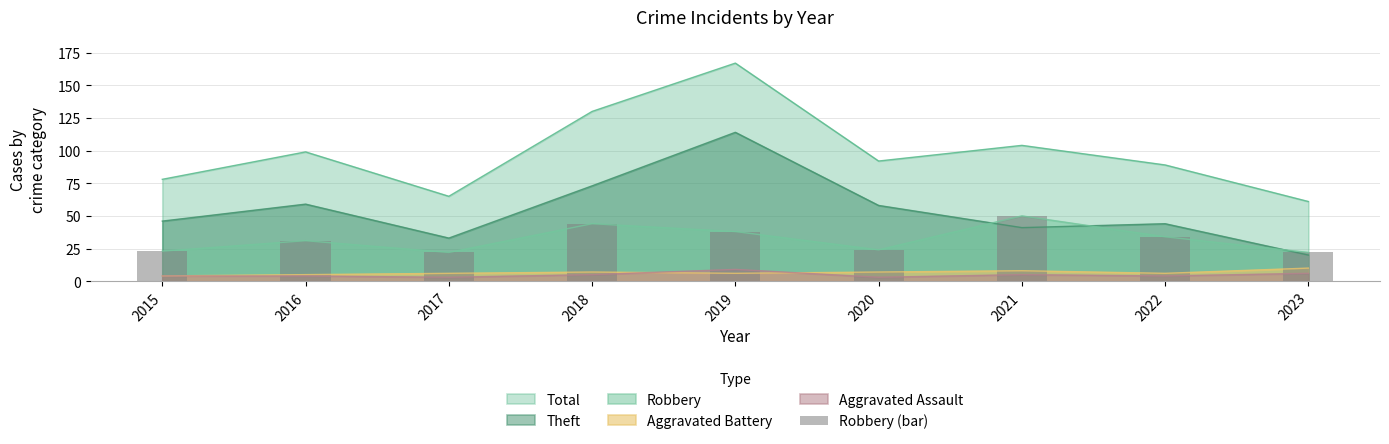

Is it true that Total equals 78 at 2015?

True